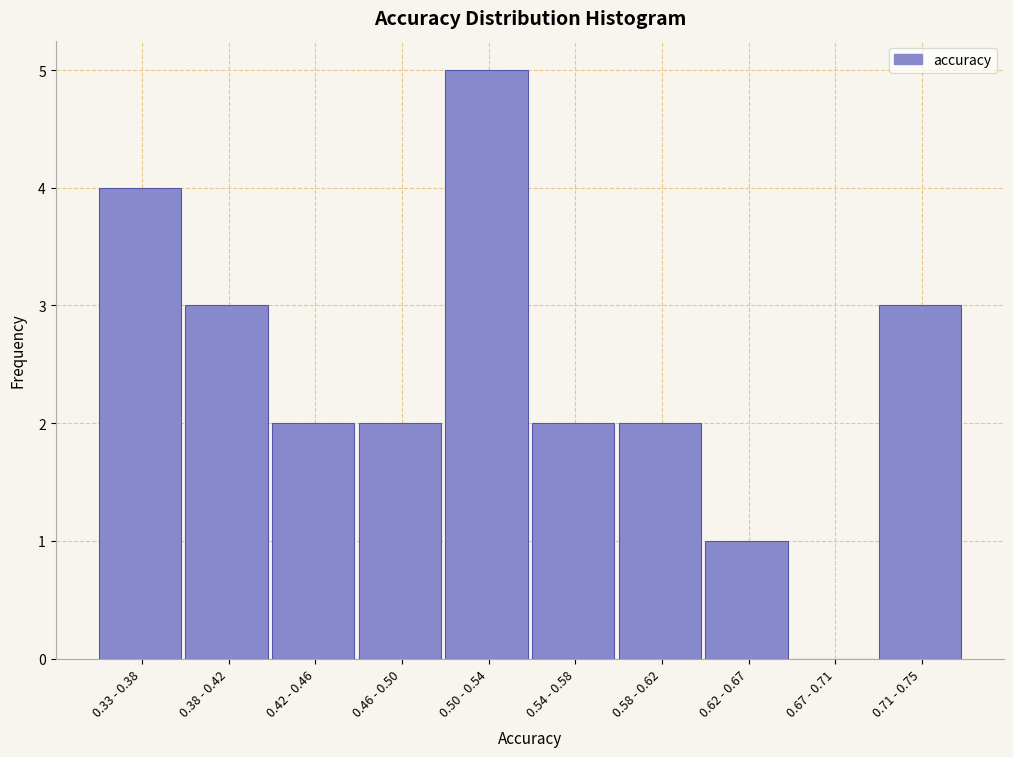

Reading left to right, list all the values displayed in this chart.

0.33 - 0.38=4	0.38 - 0.42=3	0.42 - 0.46=2	0.46 - 0.50=2	0.50 - 0.54=5	0.54 - 0.58=2	0.58 - 0.62=2	0.62 - 0.67=1	0.67 - 0.71=0	0.71 - 0.75=3